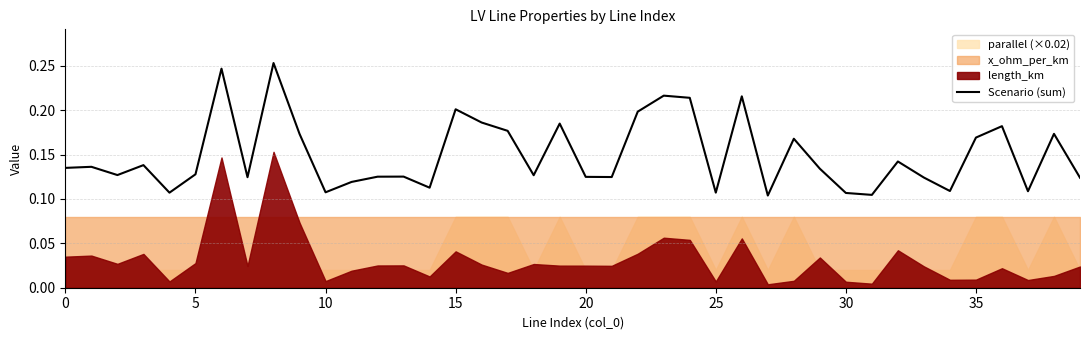

Count the values in the range 0 to 1.

40